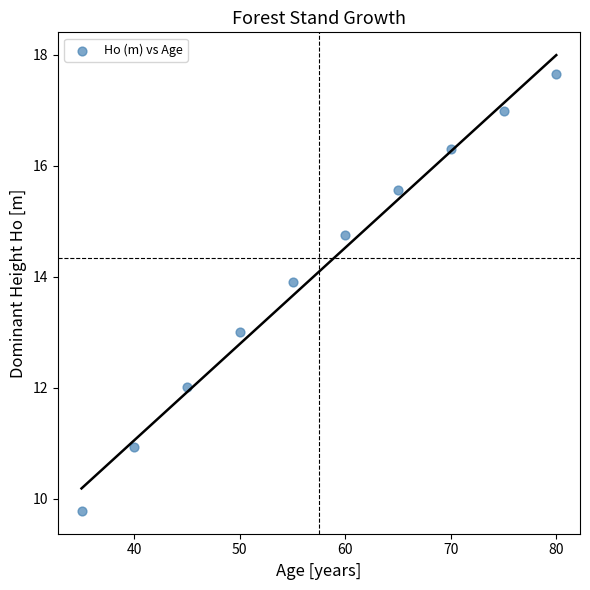

What is the range of Y values (max minus min)?

7.9